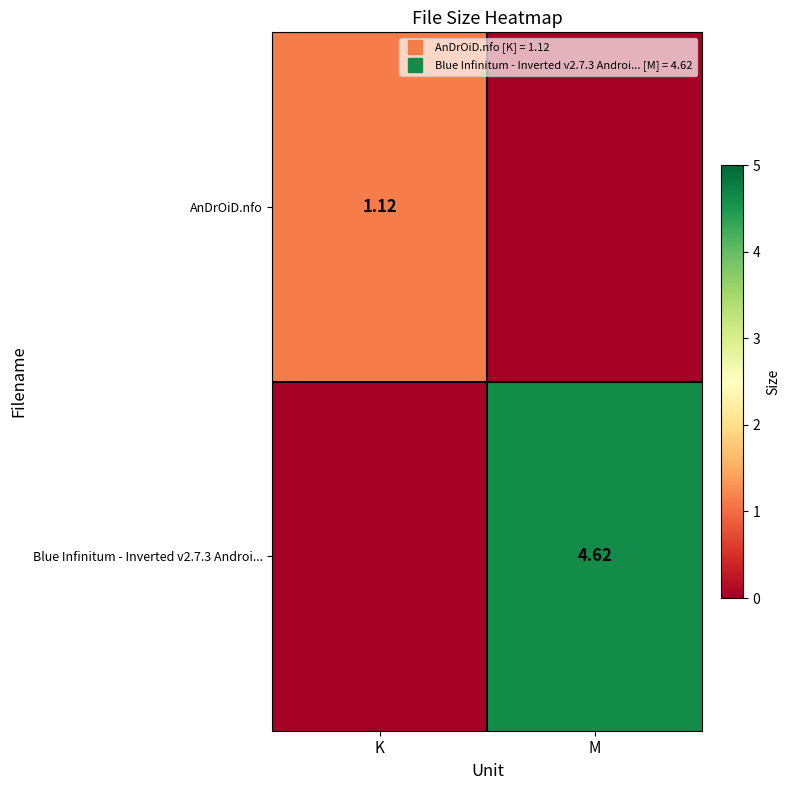

How many categories are shown in the chart?

2